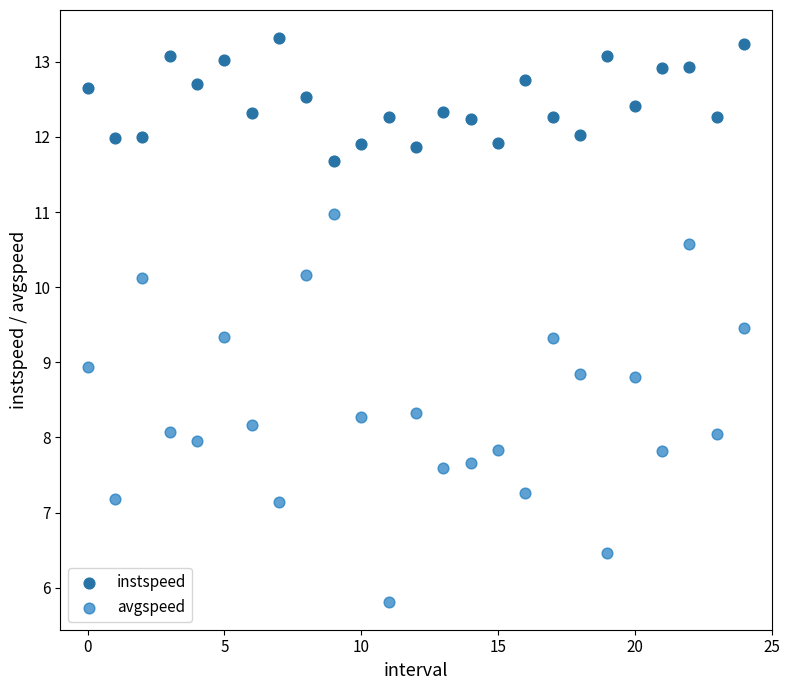

Which series has the widest spread of Y values?

avgspeed